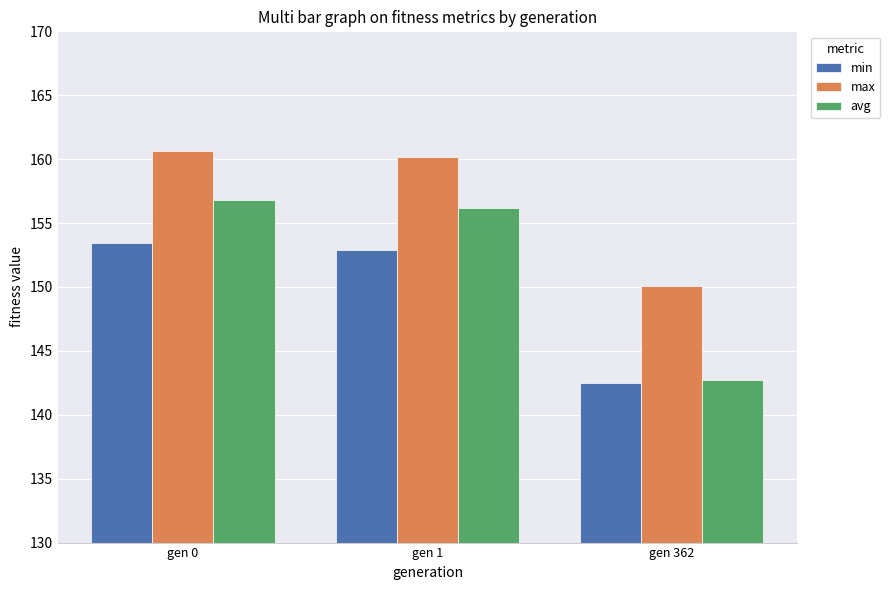

Reading left to right, transcribe all the data shown in this chart.

min: gen 0=153.5	gen 1=152.9	gen 362=142.5
max: gen 0=160.6	gen 1=160.2	gen 362=150.0
avg: gen 0=156.8	gen 1=156.2	gen 362=142.7